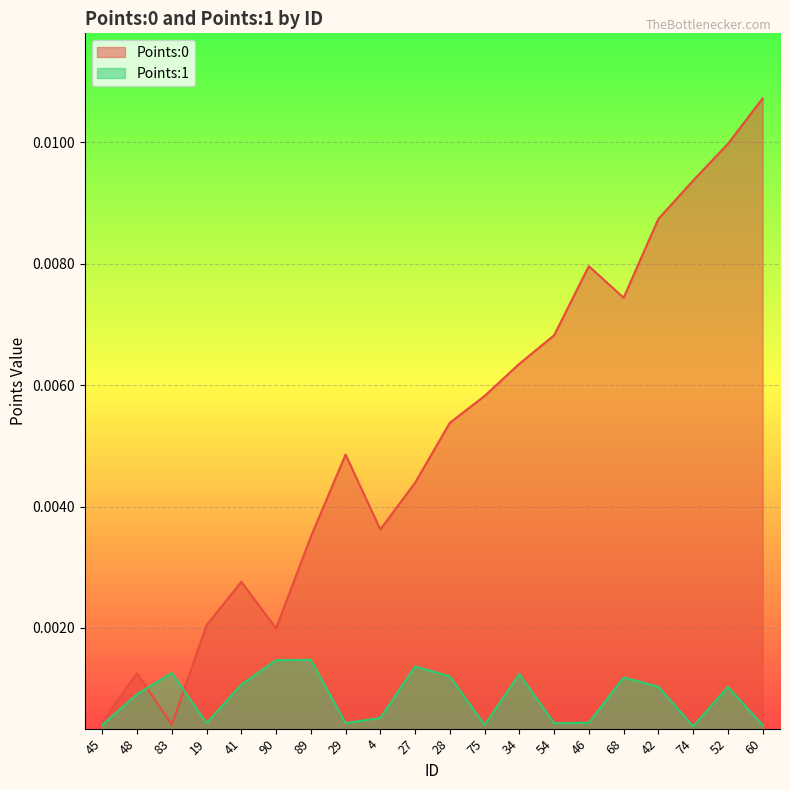

True or false: Points:1 and Points:0 intersect in this chart.

True